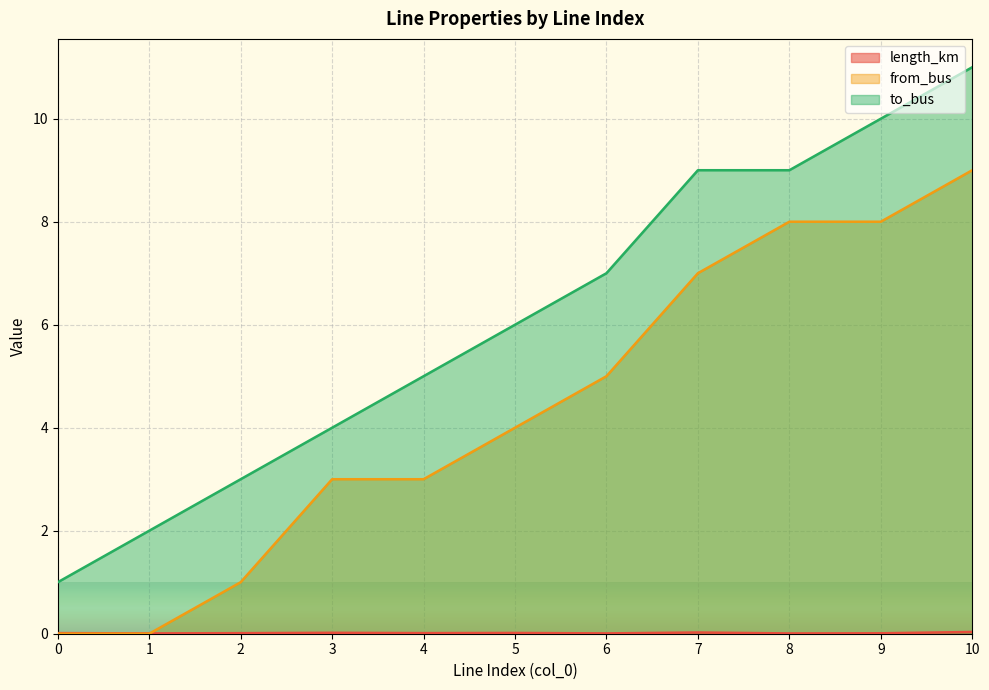

How many intersections are there between from_bus and length_km?

1